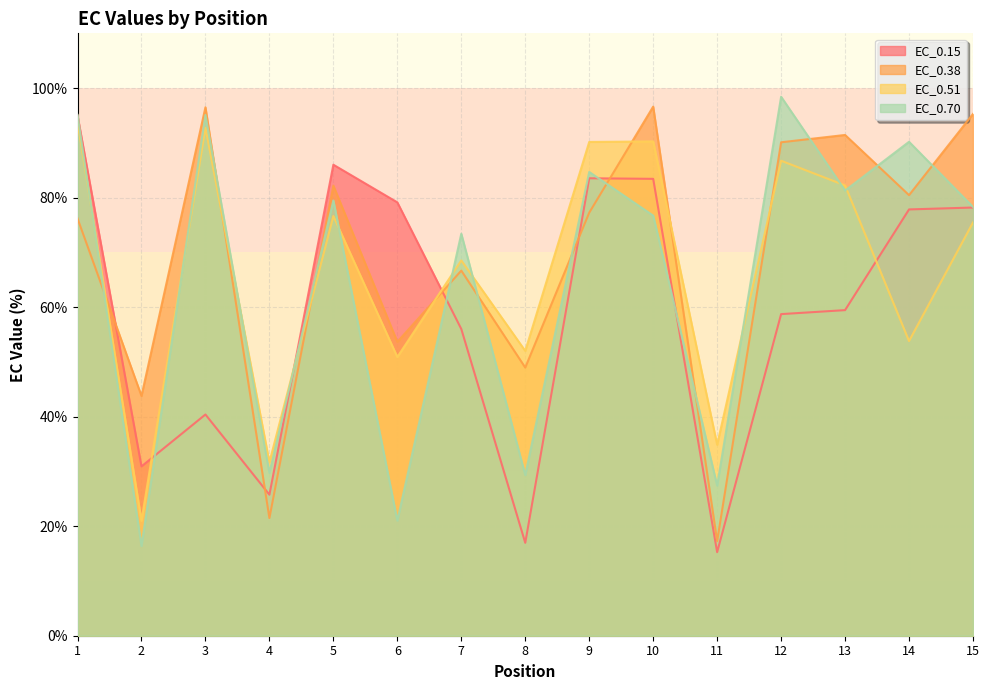

Which has a higher value, 4 or 1?

1